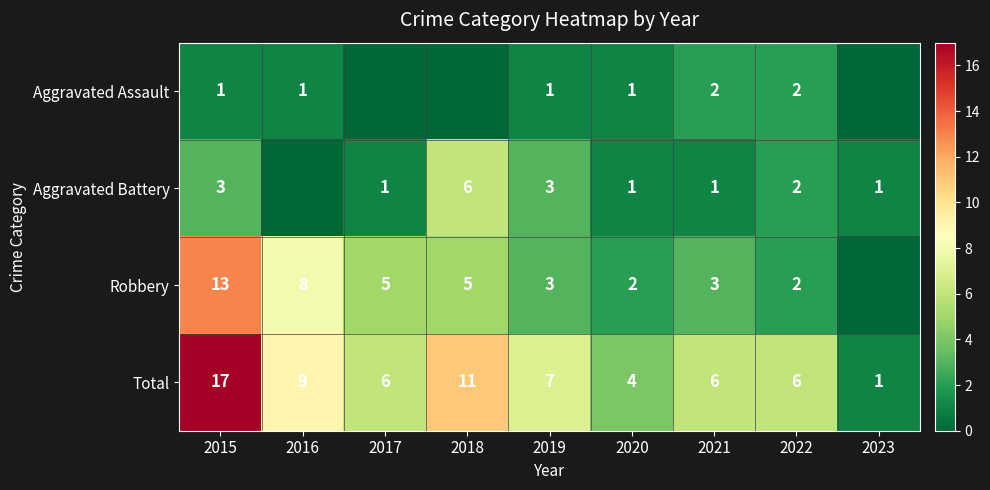

Is the value of Aggravated Assault at 2020 greater than the value of Robbery at 2018?

No